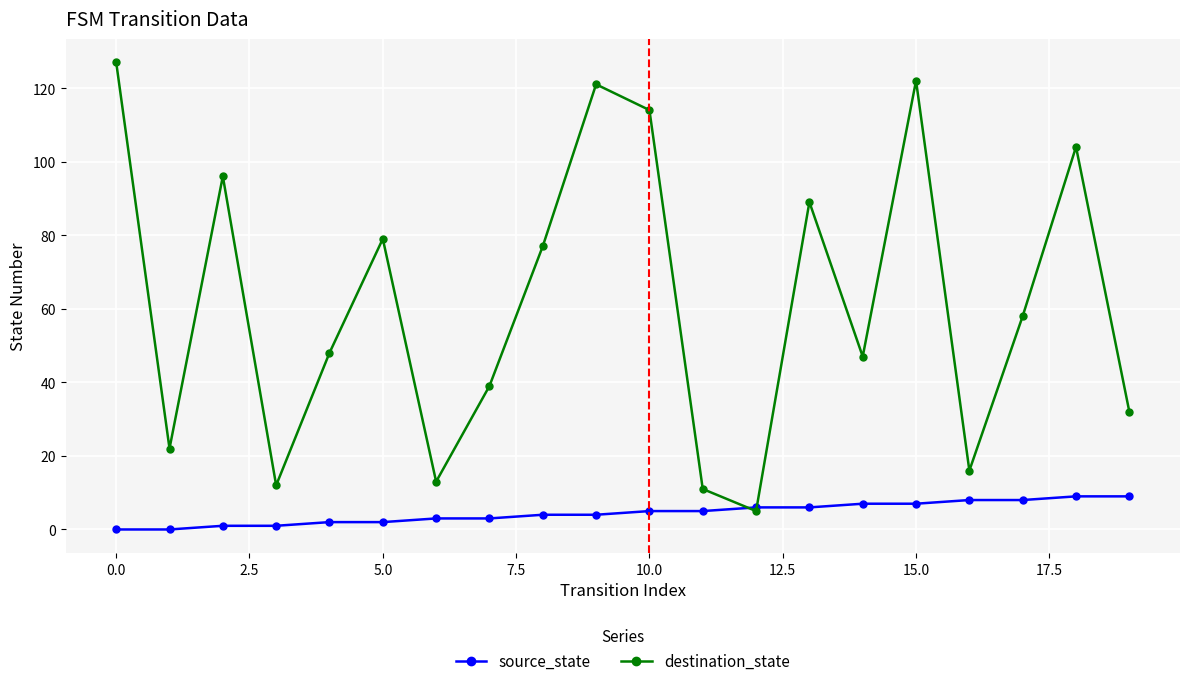

True or false: destination_state has more than 0 points higher than both neighbors.

True